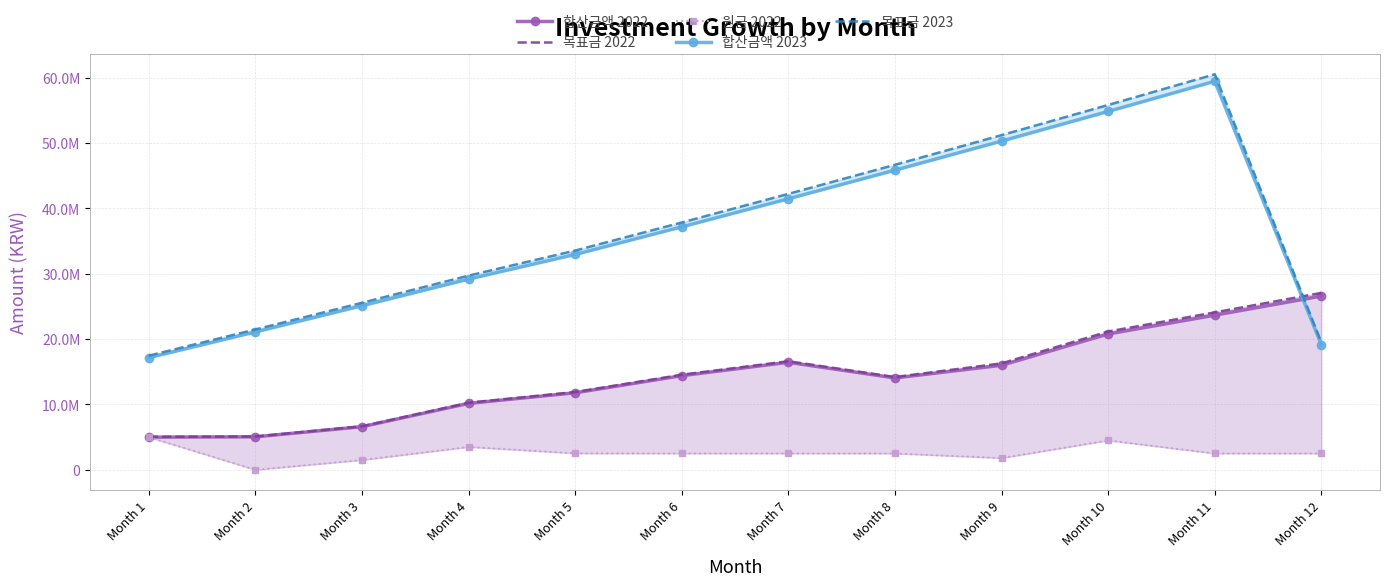

What is the total value across all series at Month 12?

94782586.1